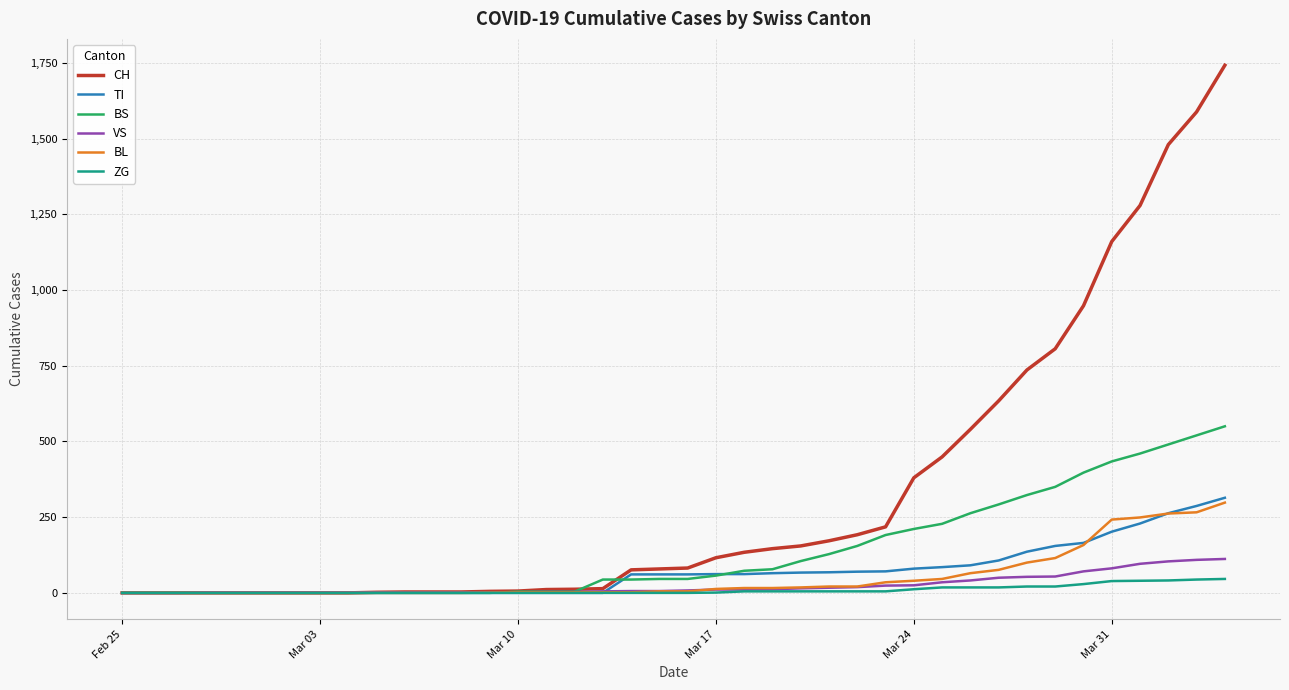

What is the maximum value shown in the chart?

1742